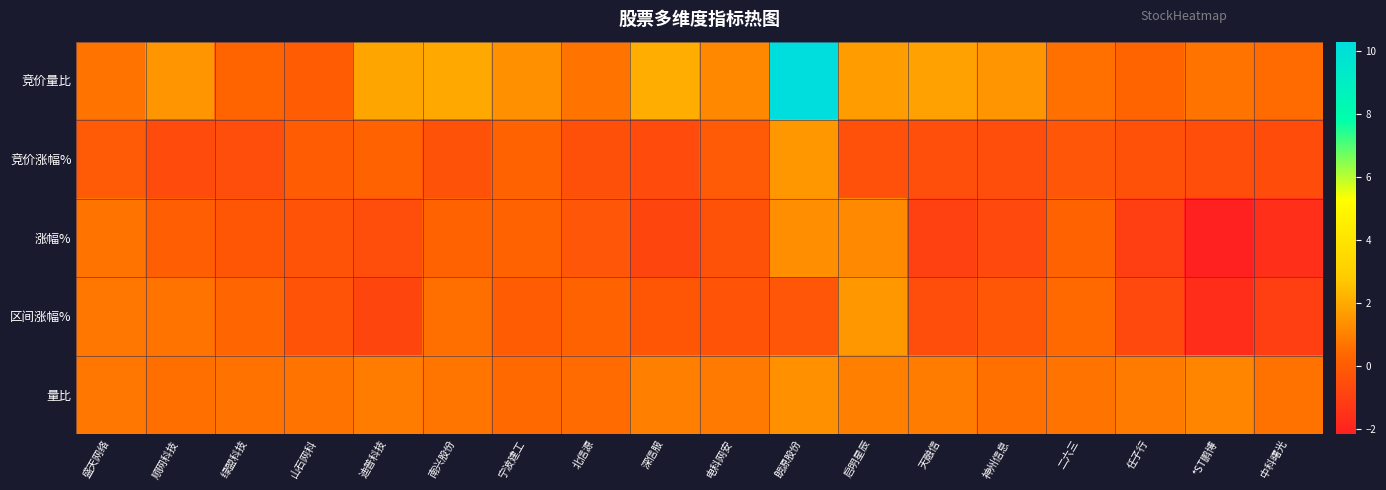

Rank the series at 宁波建工 from lowest to highest value.

区间涨幅%, 竞价涨幅%, 涨幅%, 量比, 竞价量比